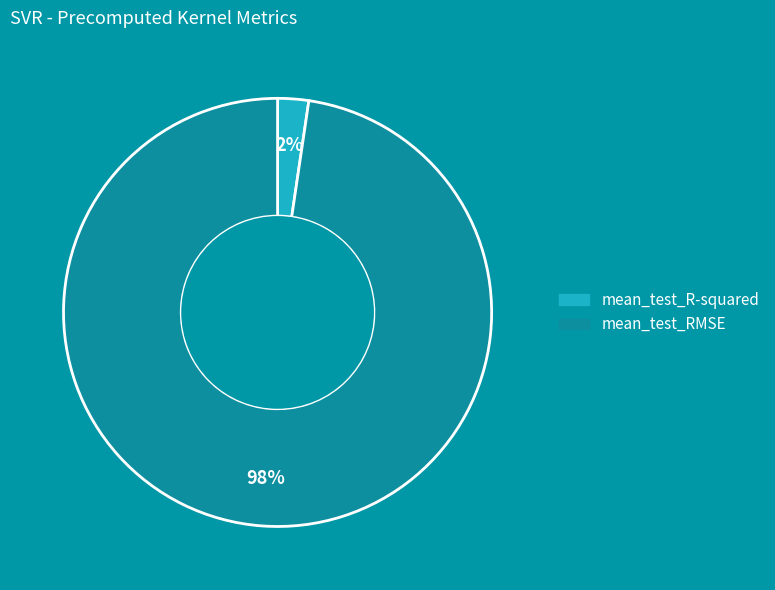

Is it true that mean_test_RMSE is 98% of the pie?

True